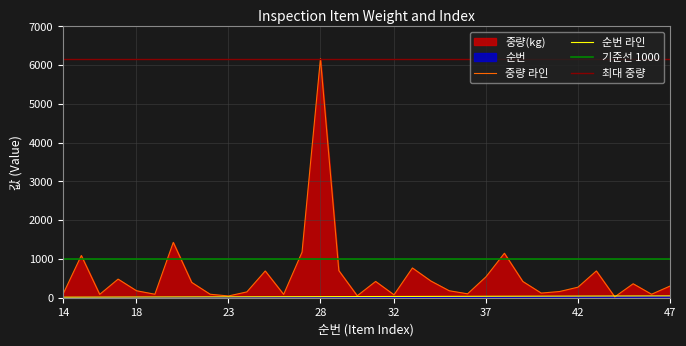

What is the value of the 중량(kg) point at the 12th from the left?

690